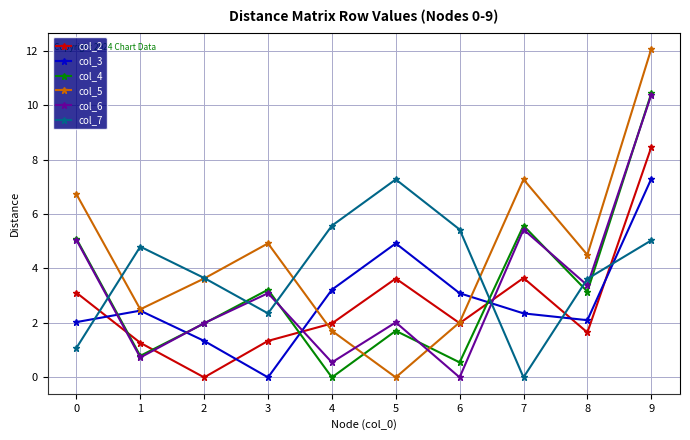

Which series has the largest range (max minus min)?

col_5